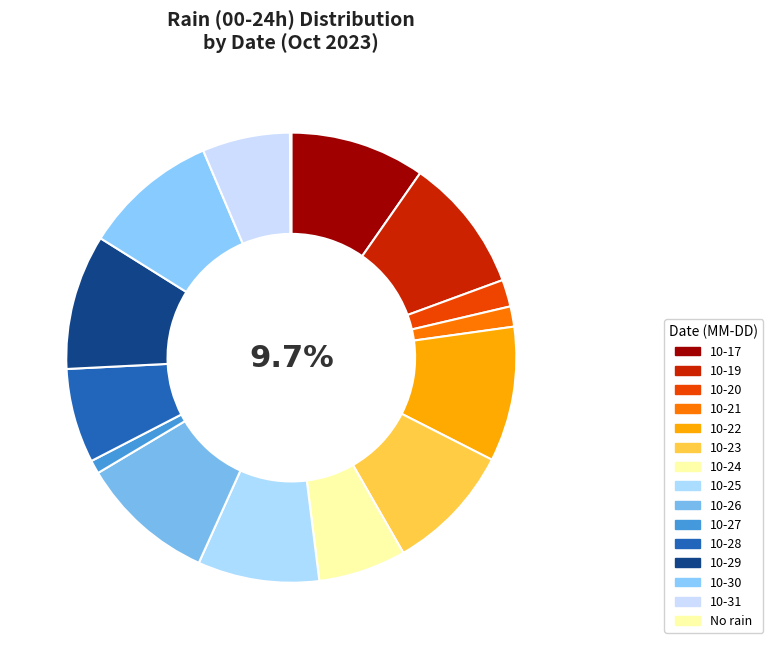

Which category has the biggest portion of the pie?

2023-10-17